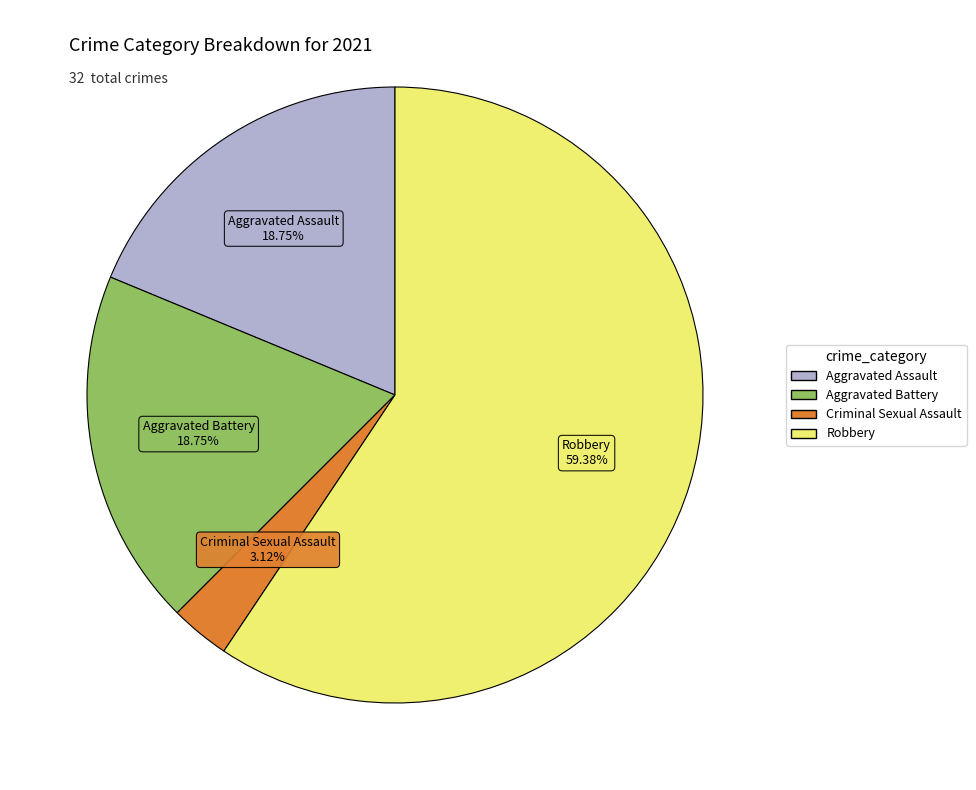

Does Aggravated Battery account for over 50% of the chart?

No